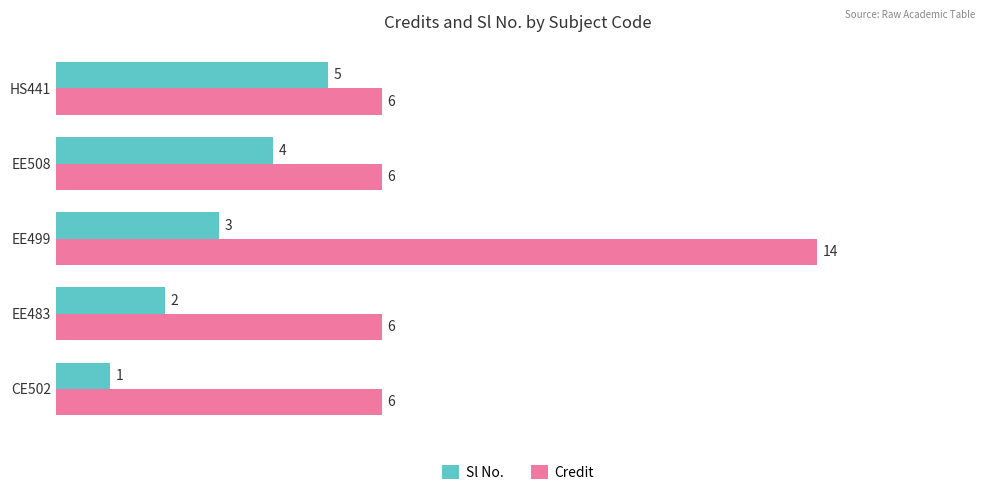

What is the minimum value for Credit?

6